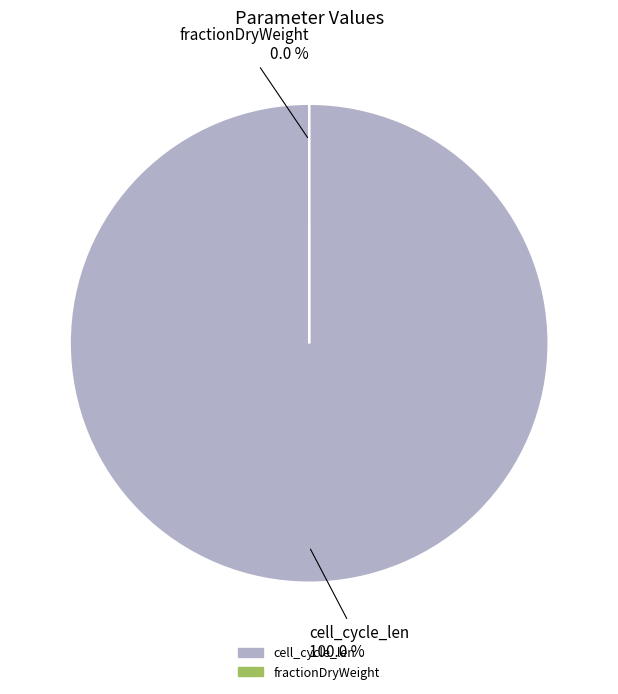

Which slice is the largest?

cell_cycle_len